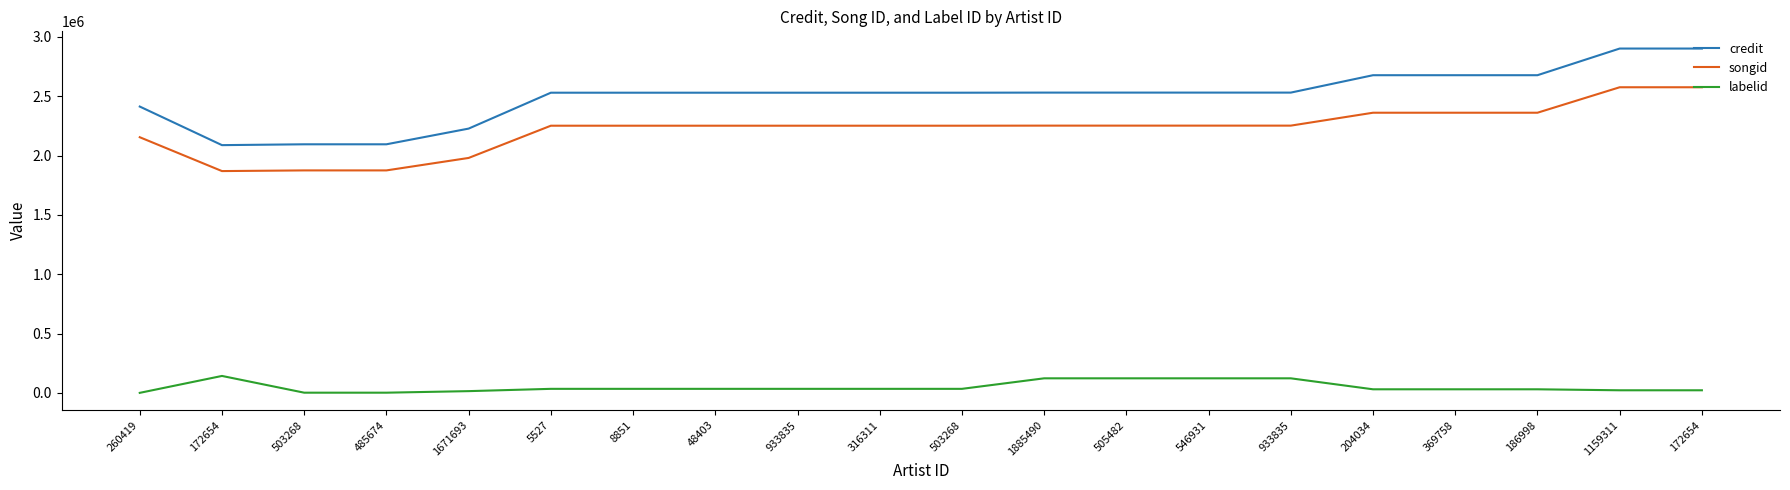

What are all the series names shown in the legend?

credit, songid, labelid